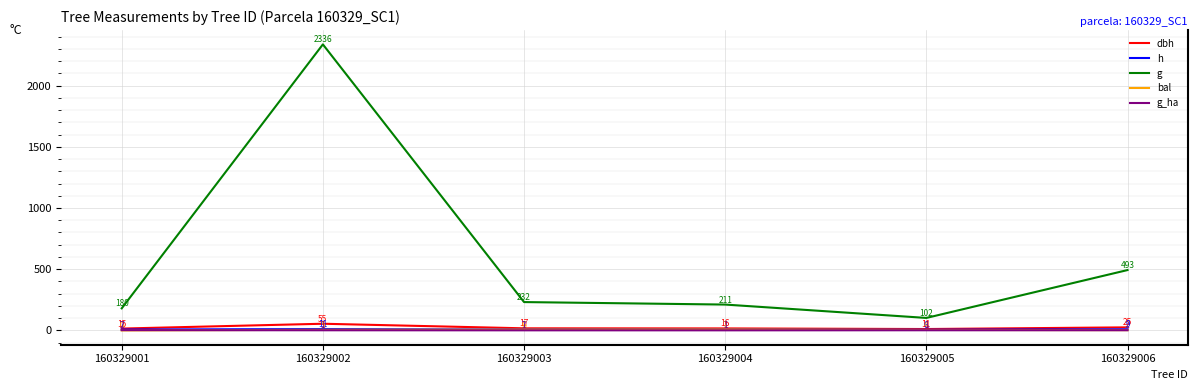

At which category is the sum across all series the highest?

160329002